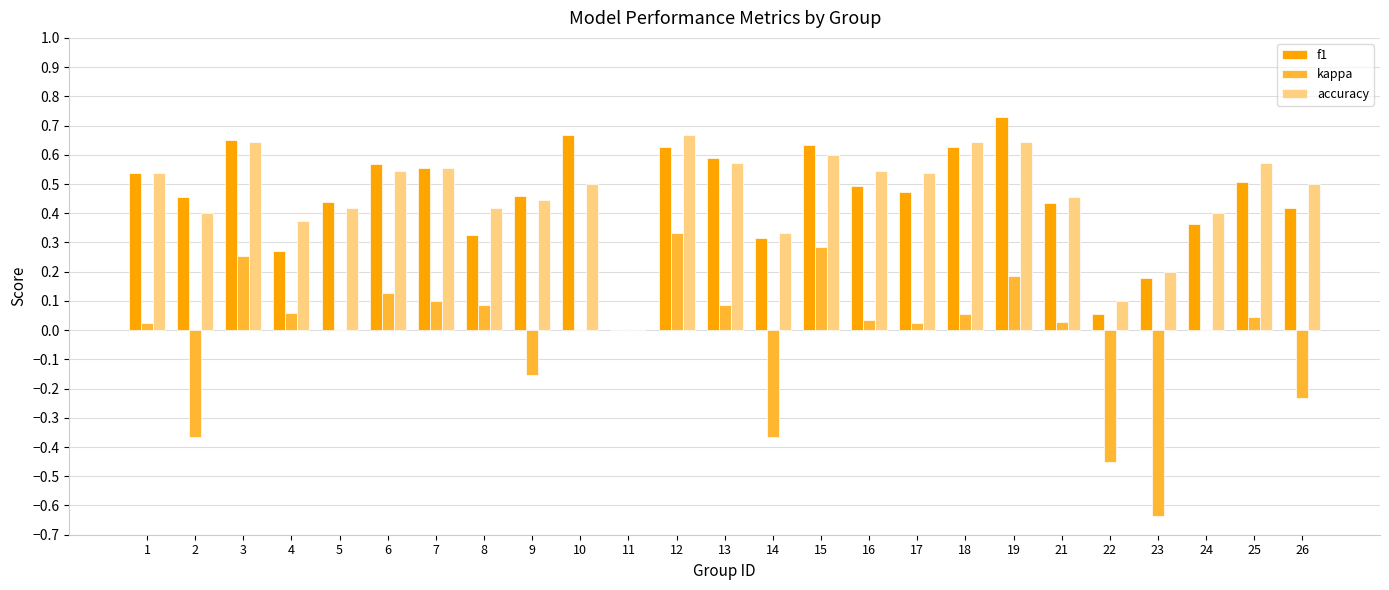

Which label corresponds to the largest value in the chart?

19